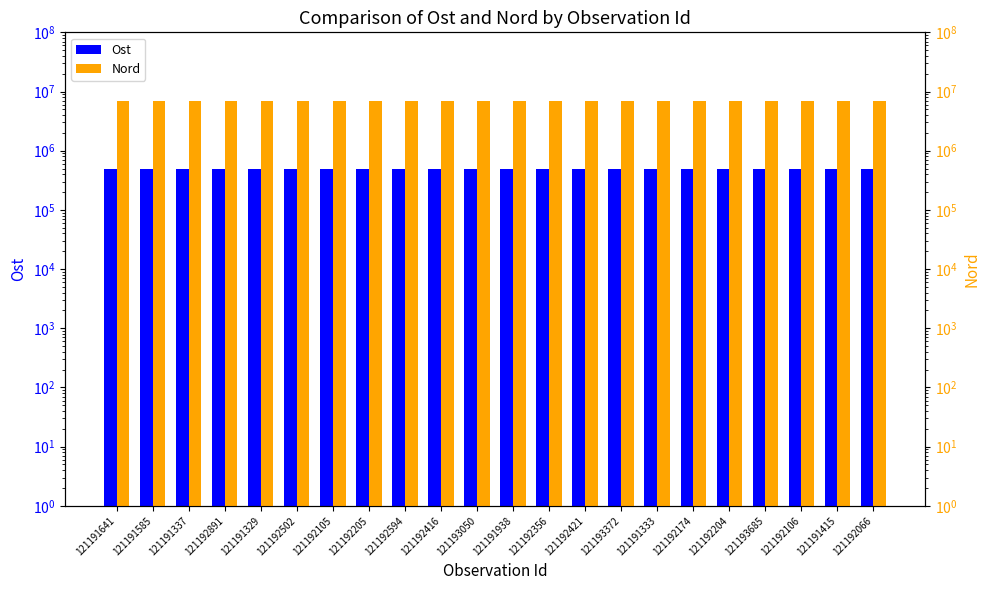

At 121193050, list the series in order from smallest to largest.

Ost, Nord